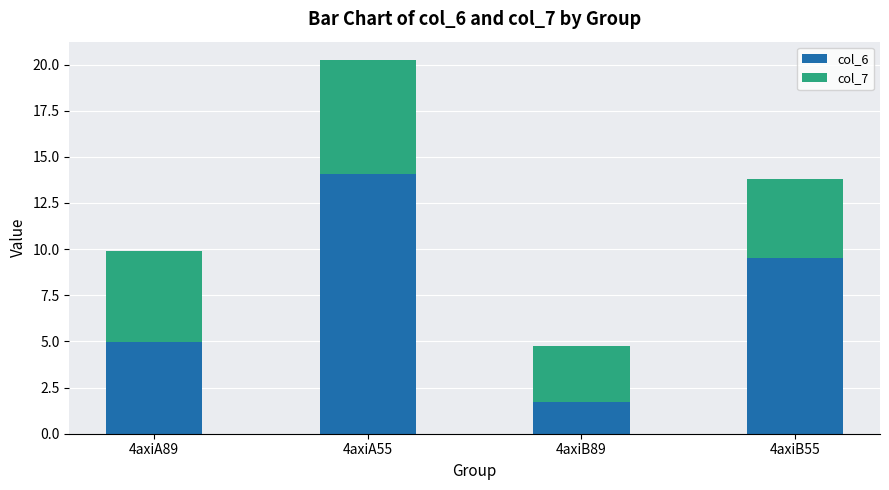

At which category is the sum across all series the highest?

4axiA55